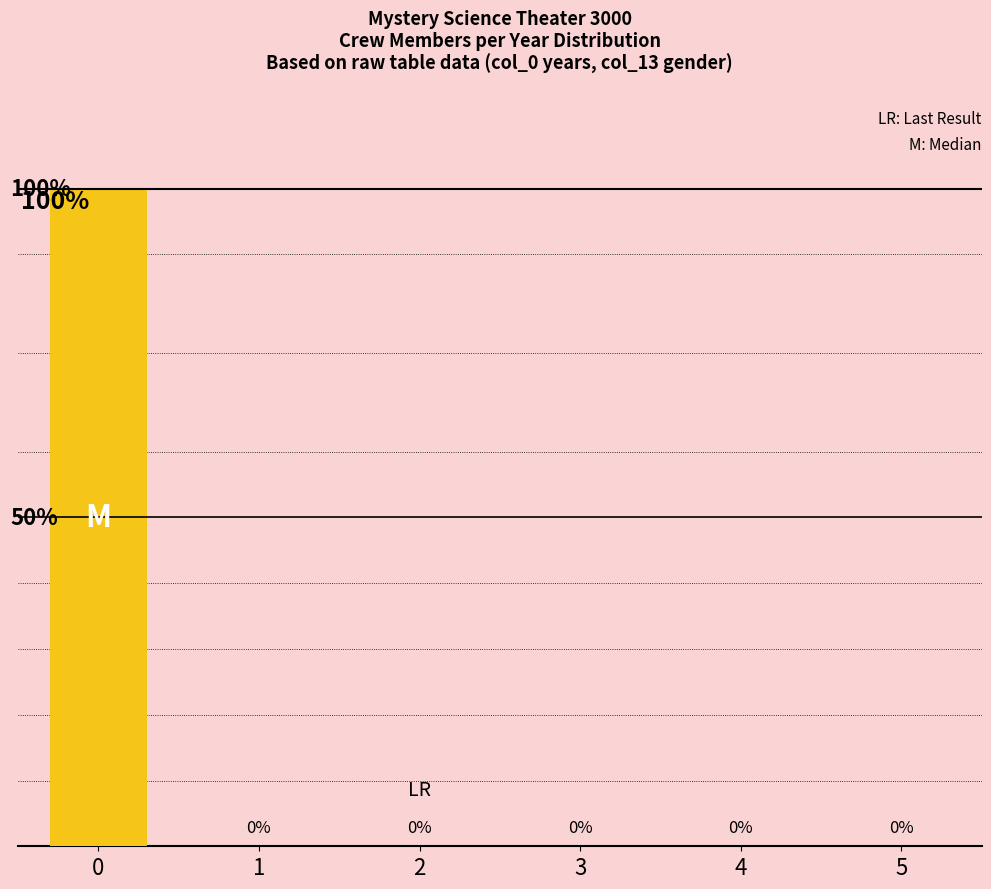

How many bars are there in total?

6